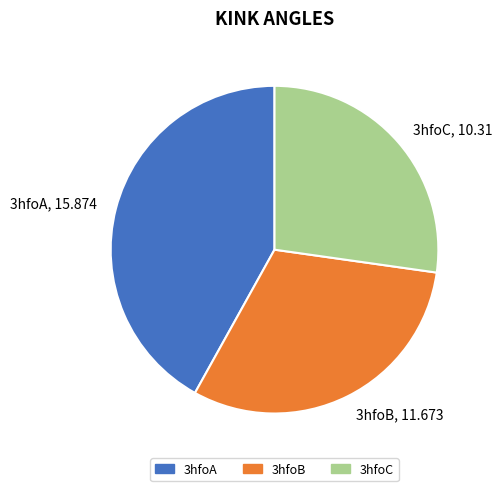

Between 3hfoC and 3hfoB, which is larger?

3hfoB